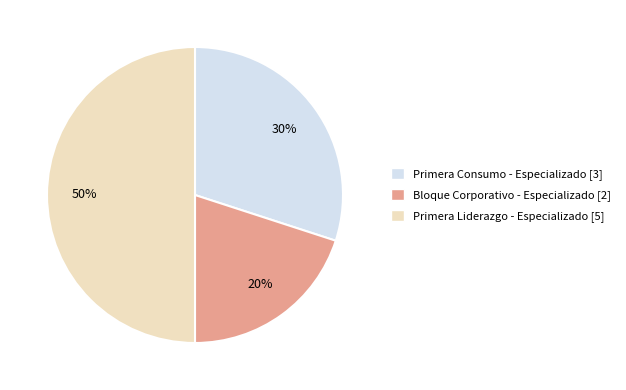

To the nearest percent, what is the difference between the largest and smallest slice percentages?

30%